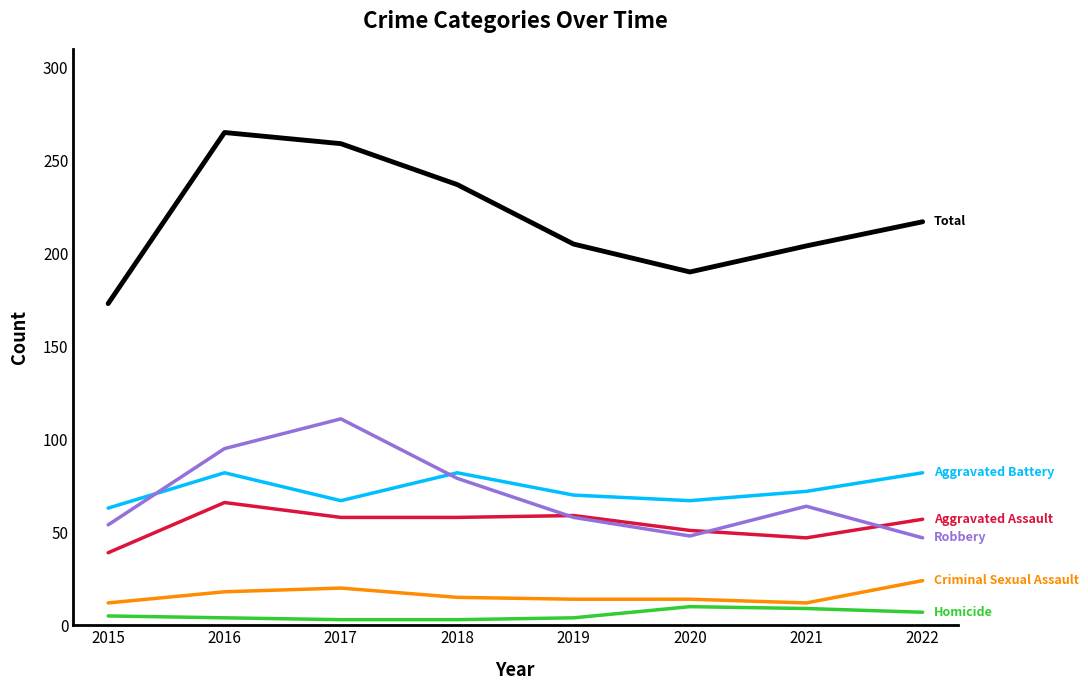

What is the total value across all series at 2022?

434